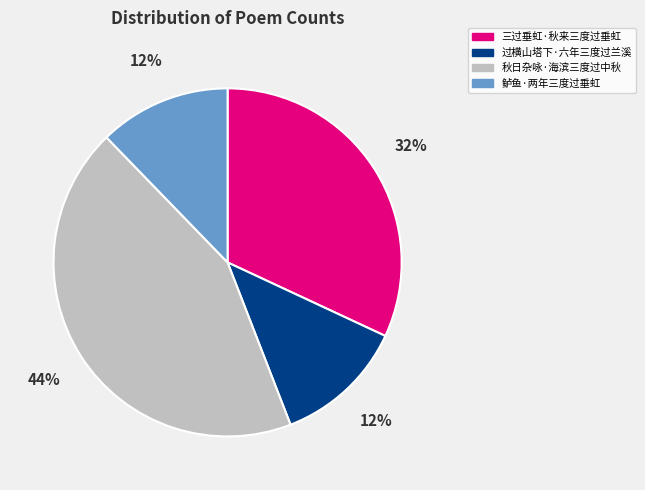

Approximately how many times larger is the value at 过横山塔下·六年三度过兰溪 compared to 三过垂虹·秋来三度过垂虹?

0.4